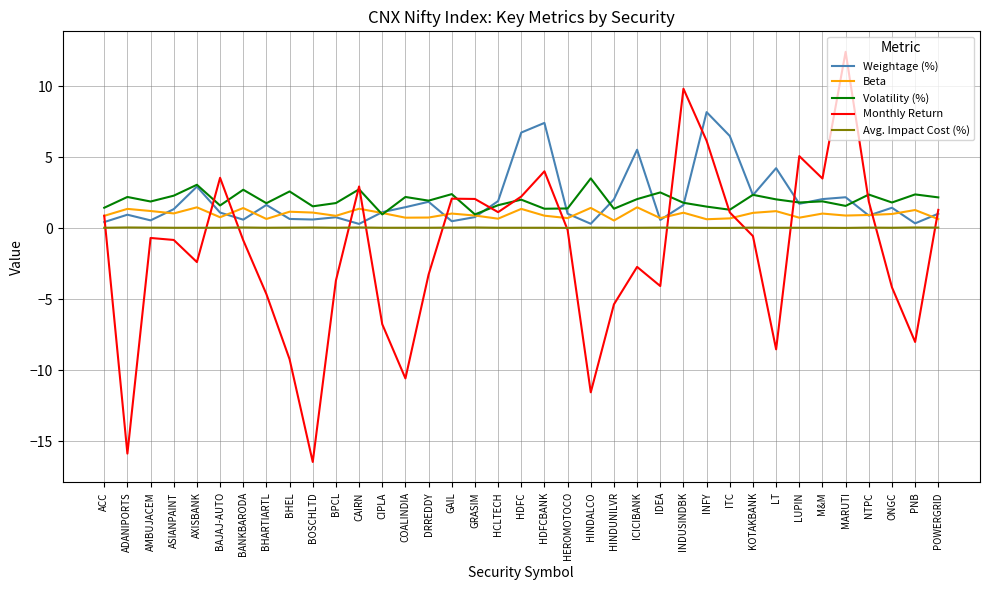

At which category does the chart reach its peak across all series?

MARUTI